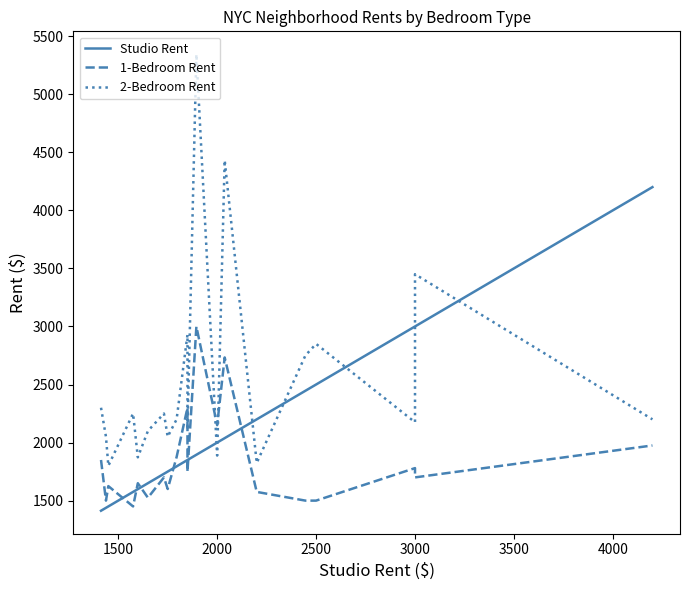

Reading left to right, extract all data points from this chart.

Studio Rent: 1413	1438	1450	1575	1599	1650	1731	1750	1795	1850	1850	1895	2000	2038	2200	2446	2500	3000	3000	4200
1-Bedroom Rent: 1850	1500	1625	1450	1650	1525	1700	1600	1875	2300	1750	2999	2150	2733	1575	1500	1500	1780	1700	1975
2-Bedroom Rent: 2300	2050	1800	2250	1873	2100	2250	2050	2200	2929	2109	5345	1888	4431	1825	2750	2850	2175	3450	2200